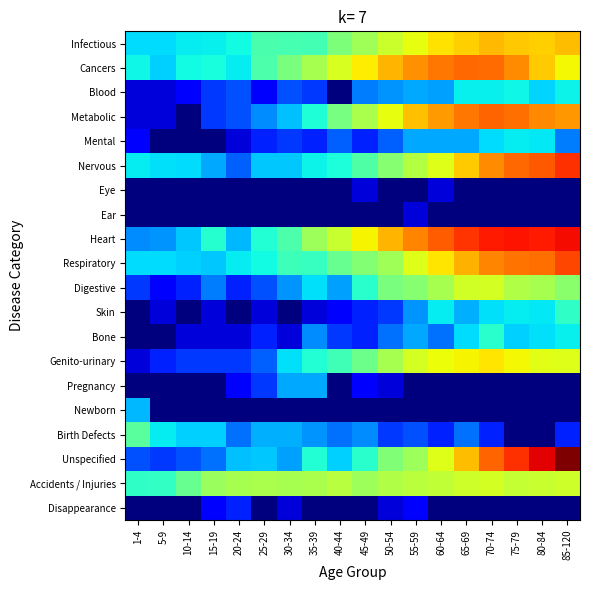

How many series are shown in this chart?

20